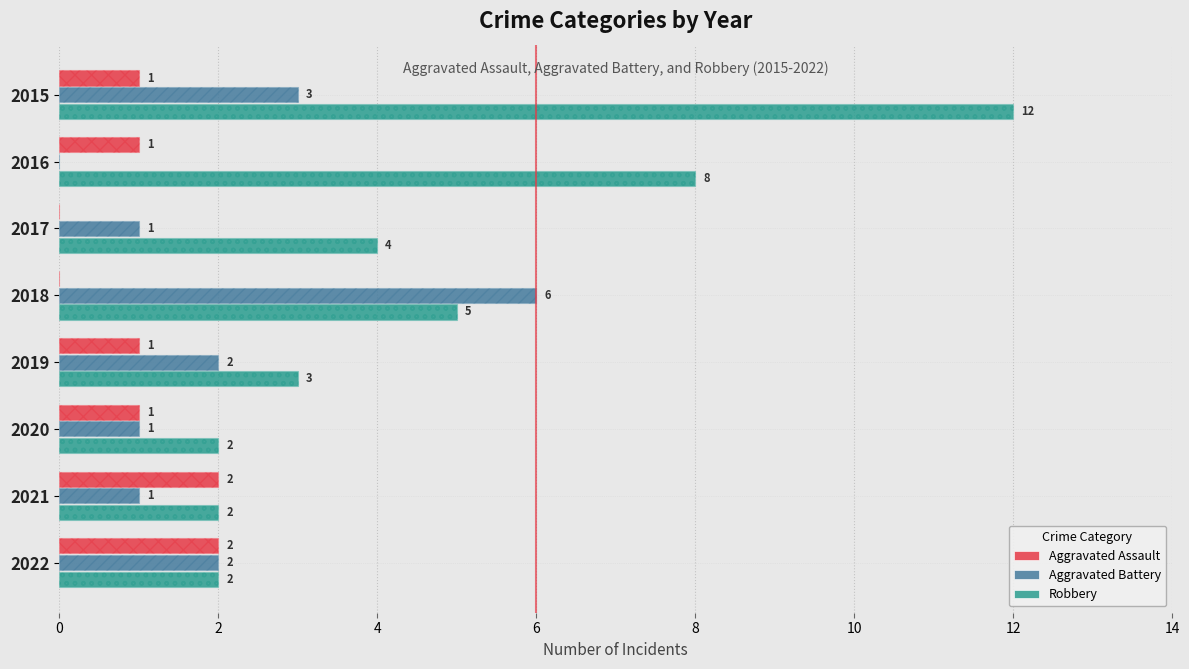

Rank the series at 2019 from lowest to highest value.

Aggravated Assault, Aggravated Battery, Robbery